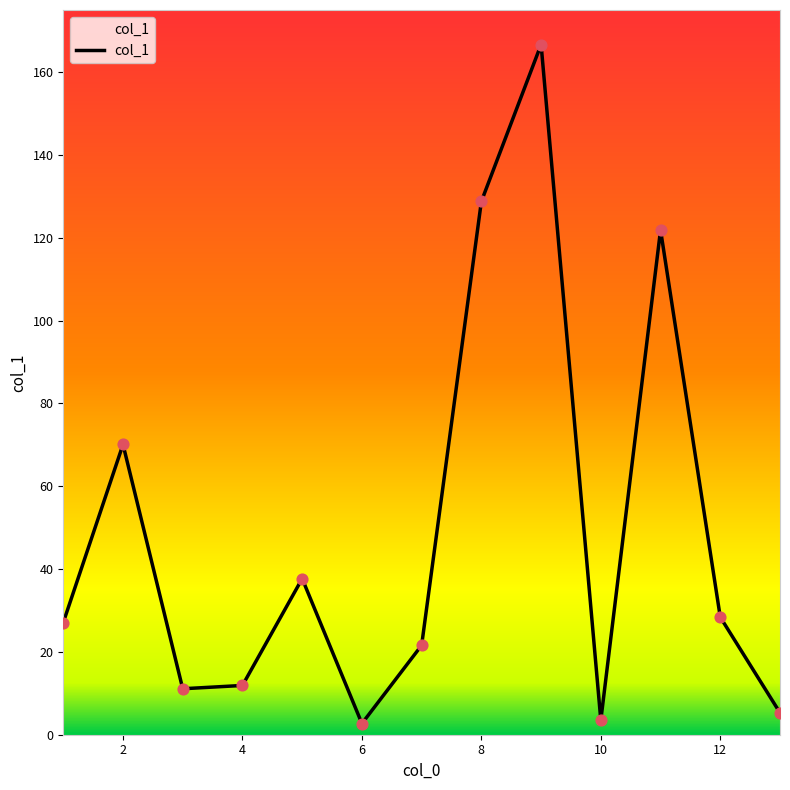

What is the difference between the maximum and minimum values?

164.0